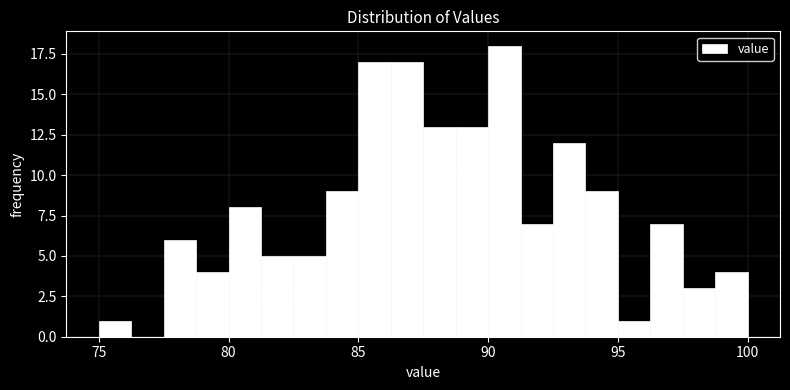

Read against the x-axis, roughly where is the centre of the tallest bar?

90.5